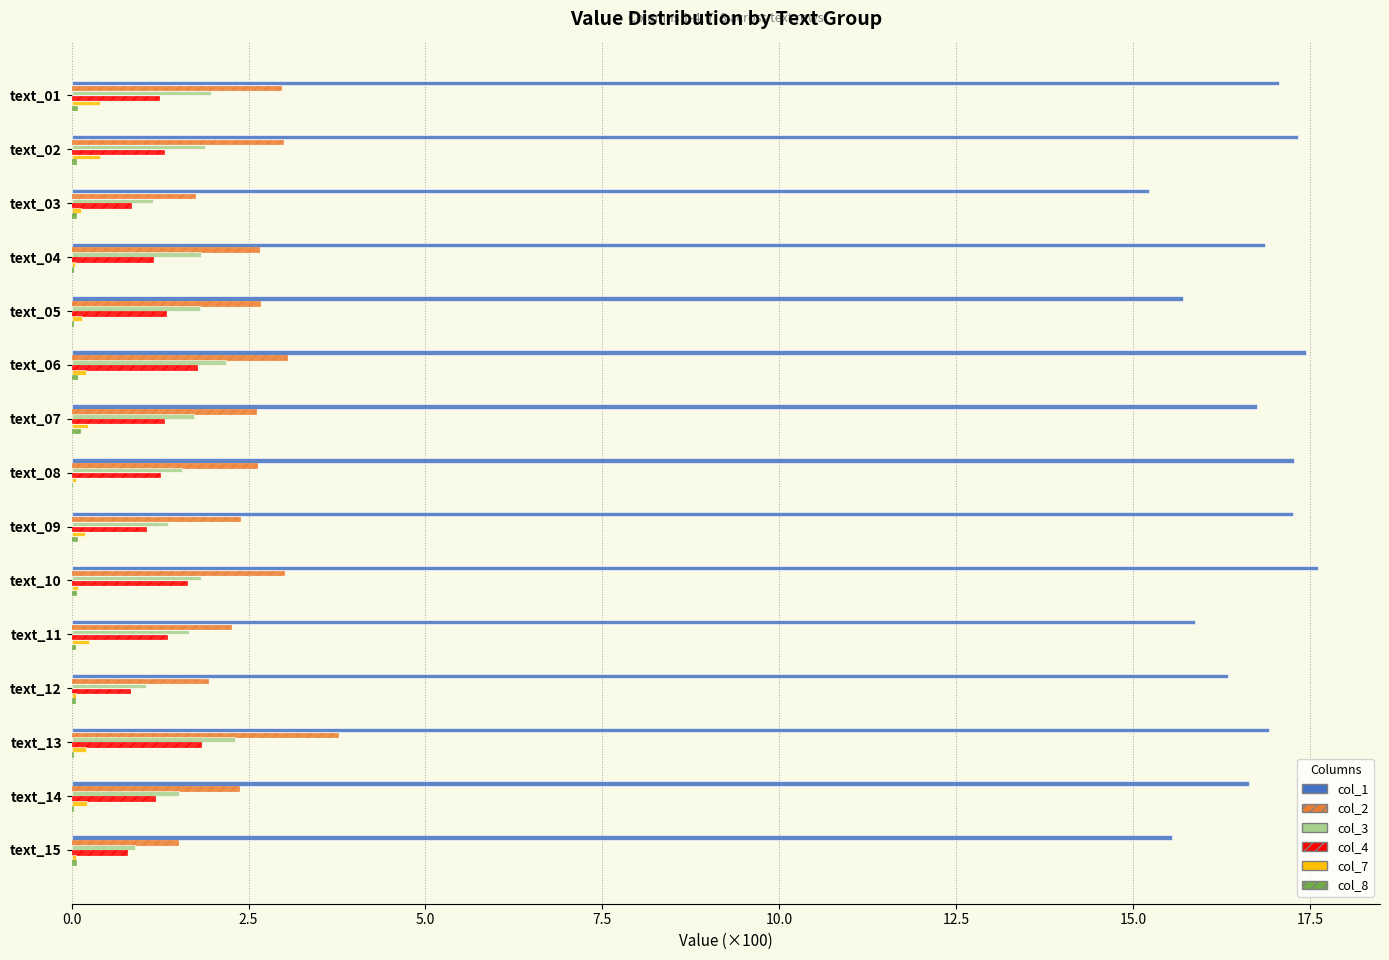

What is the average value of the col_7 series?

0.2